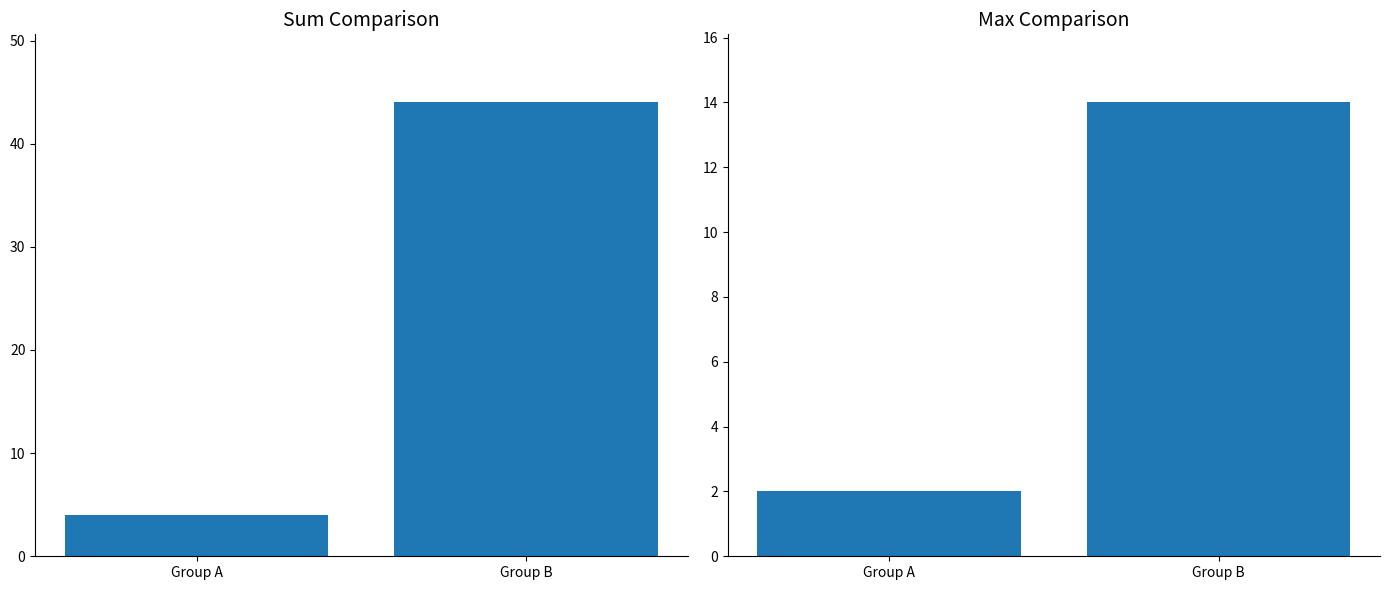

How many distinct data groups are displayed?

2